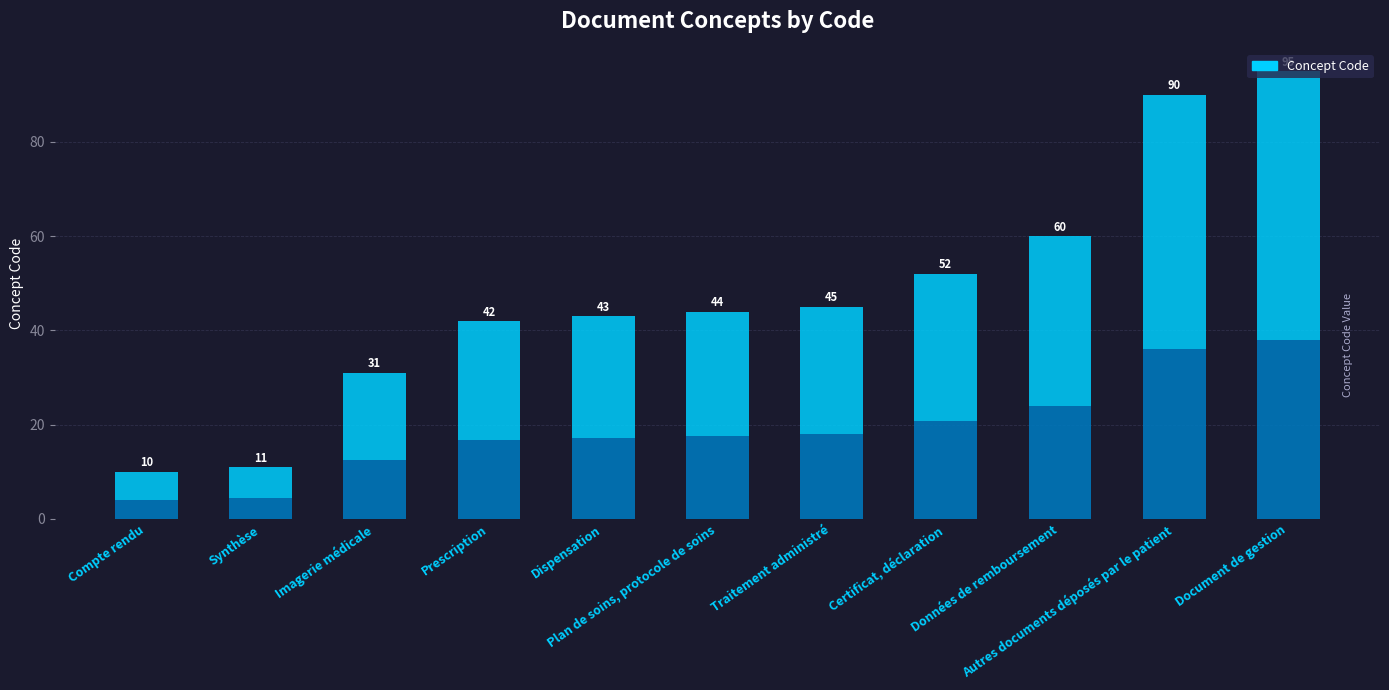

At which category does the chart reach its peak across all series?

Document de gestion